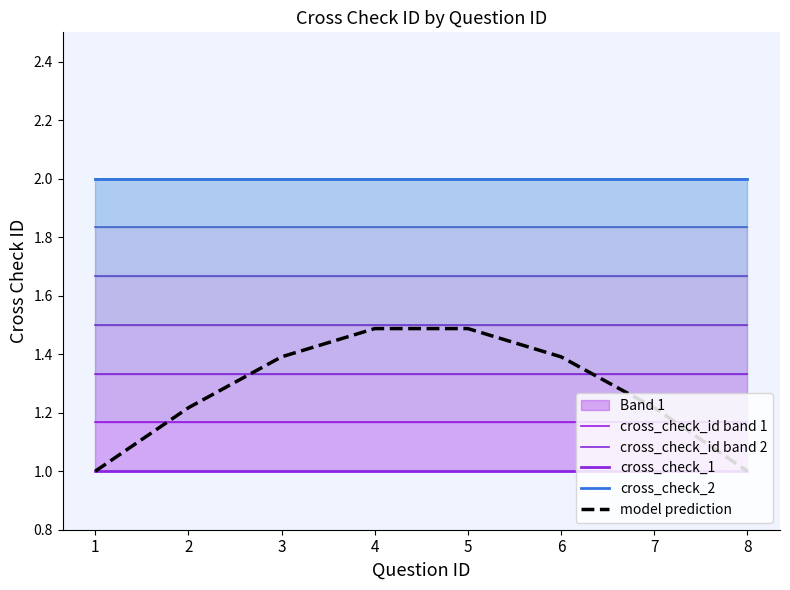

Is it true that cross_check_2 equals 2.0 at 2?

True